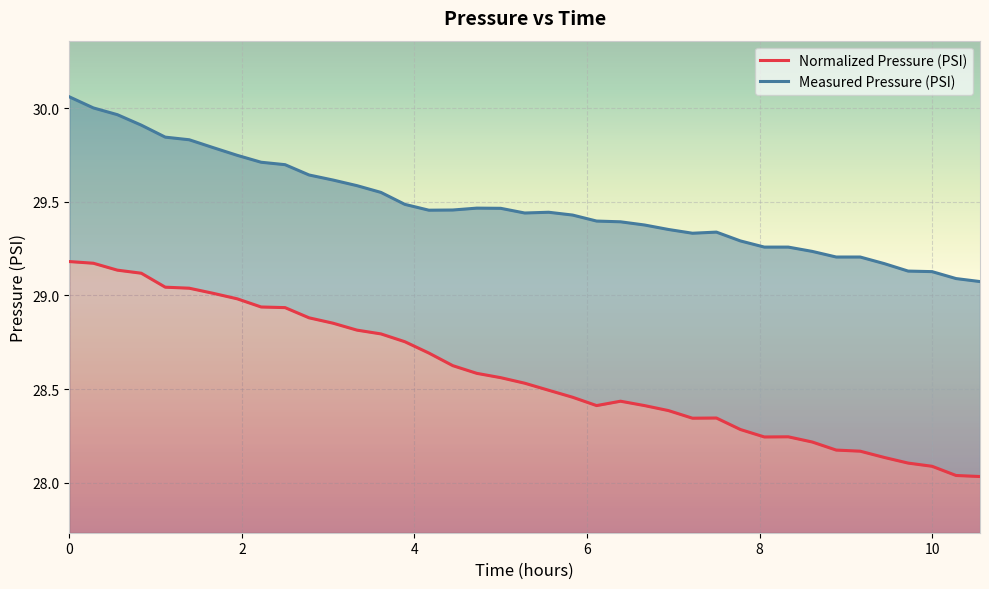

How many lines are shown in the chart?

2